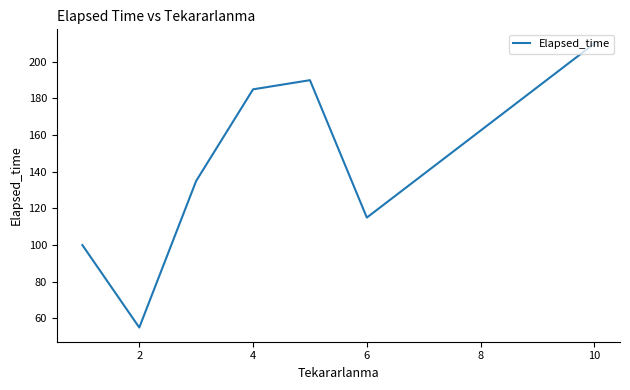

True or false: there are more than 0 points higher than both neighbors.

True